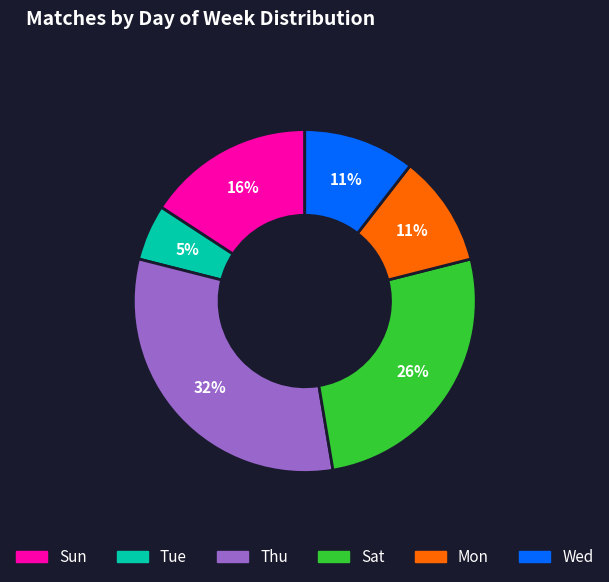

Combined, do Wed and Mon account for over 50%?

No